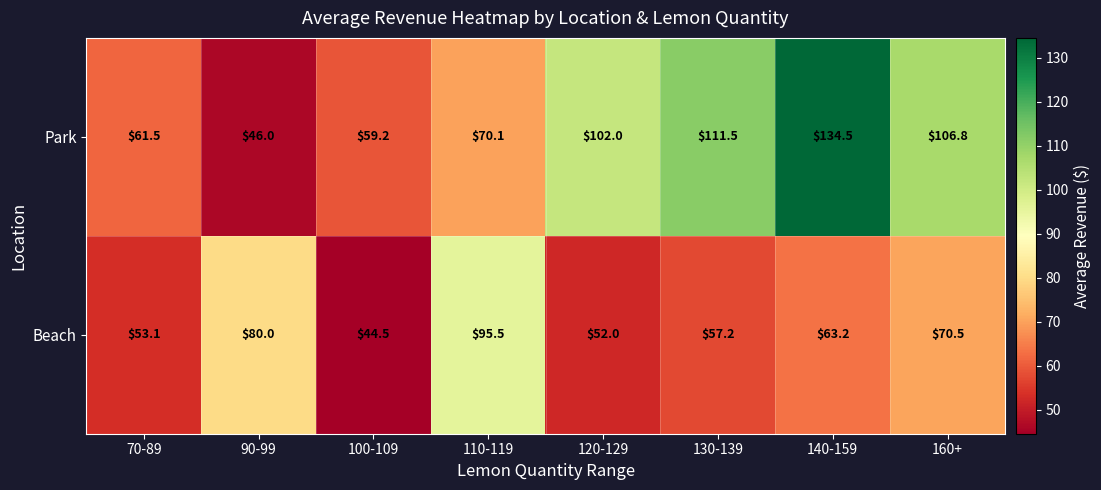

What is the greatest value displayed?

134.5